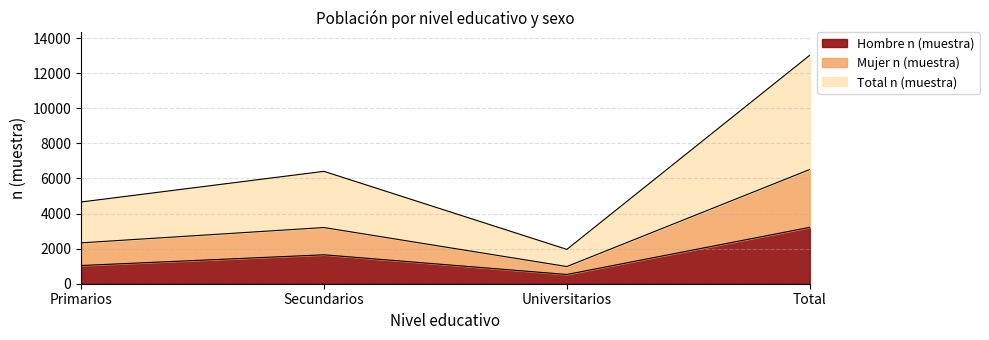

What is the value of the Hombre n (muestra) point at the 4th from the left?

3214